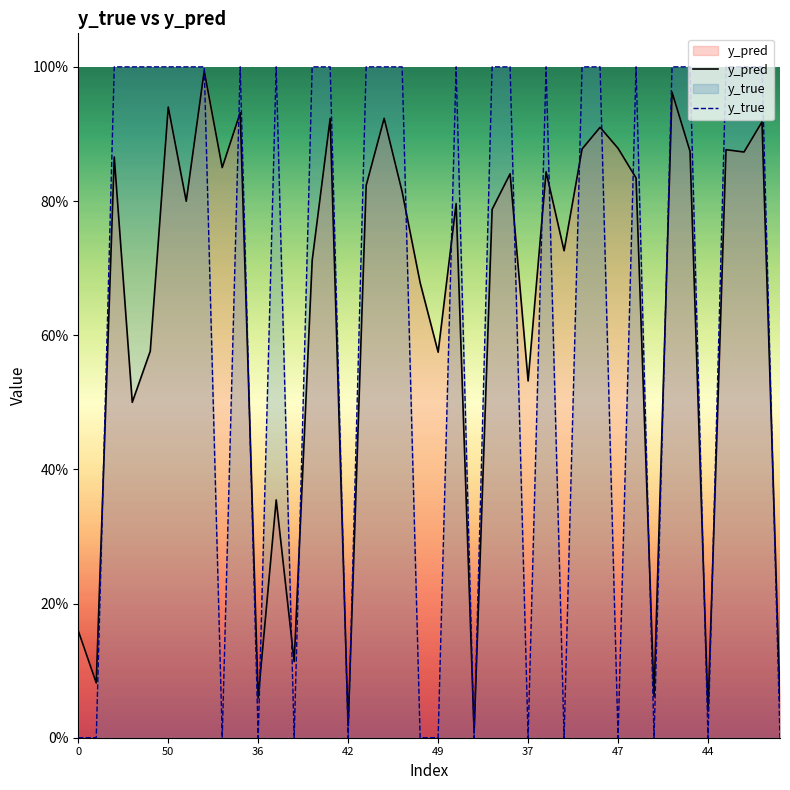

Is the value of y_pred at 26 greater than the value of y_true at 8?

Yes